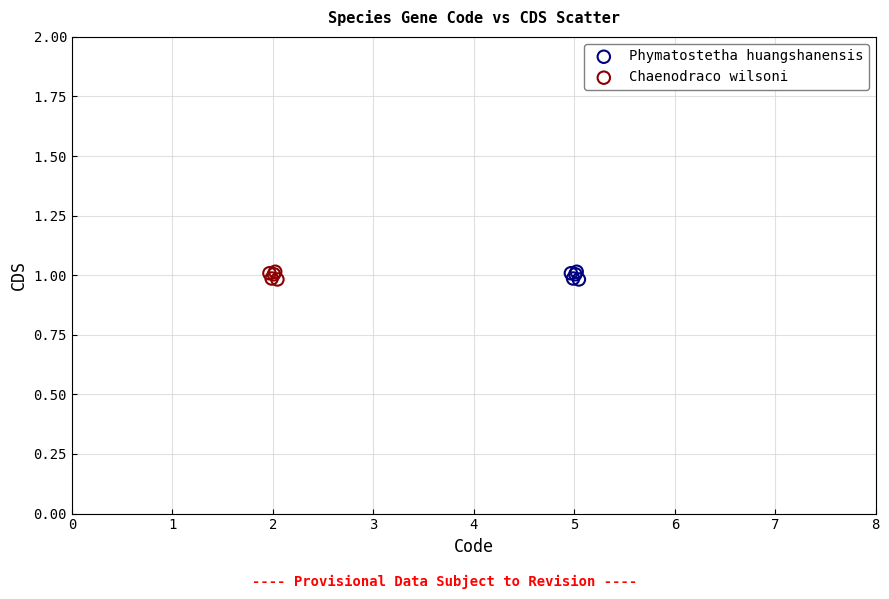

What are all the series names shown in the legend?

Phymatostetha huangshanensis, Chaenodraco wilsoni